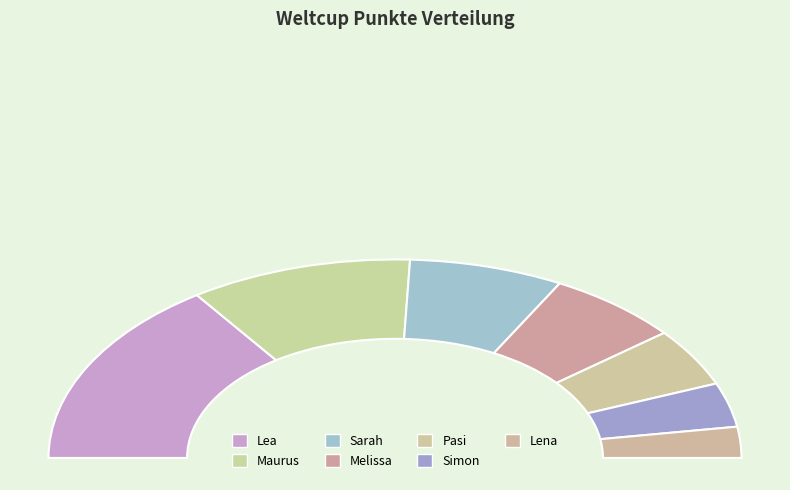

What percentage do Melissa and Lena together represent?

17.6%